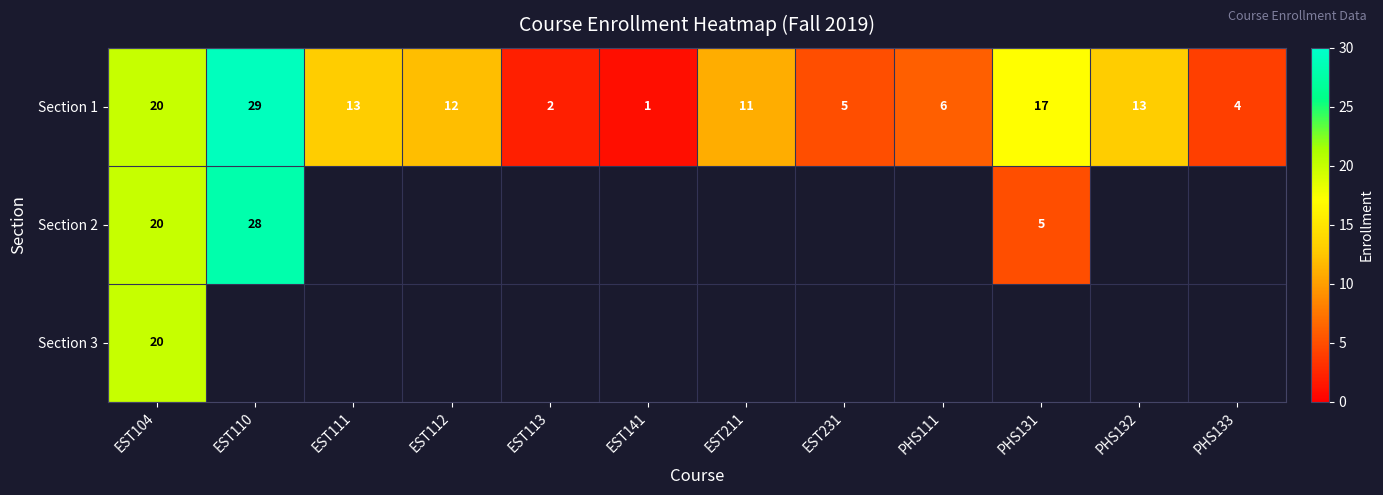

Is the value of Section 1 at EST113 greater than the value of Section 3 at EST104?

No